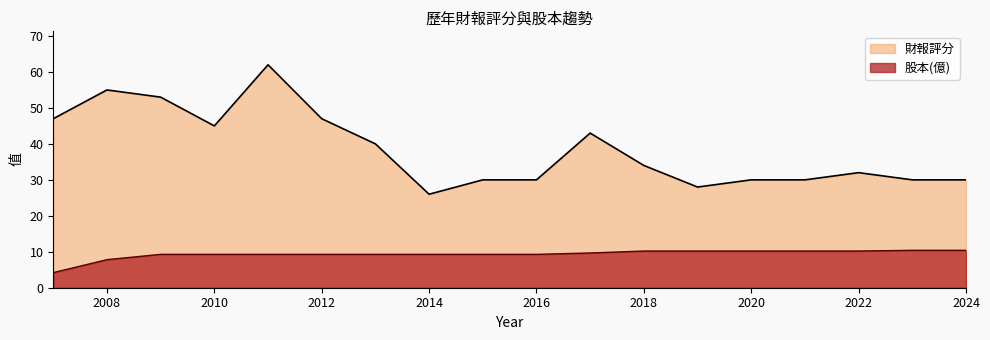

How many data points in 財報評分 are above 34?

8